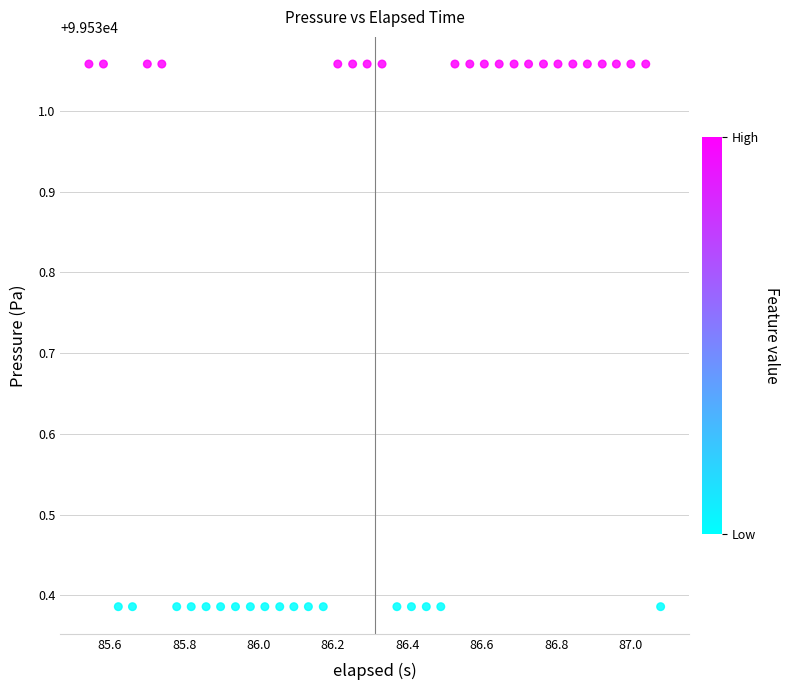

What is the range of X values (max minus min)?

1.5